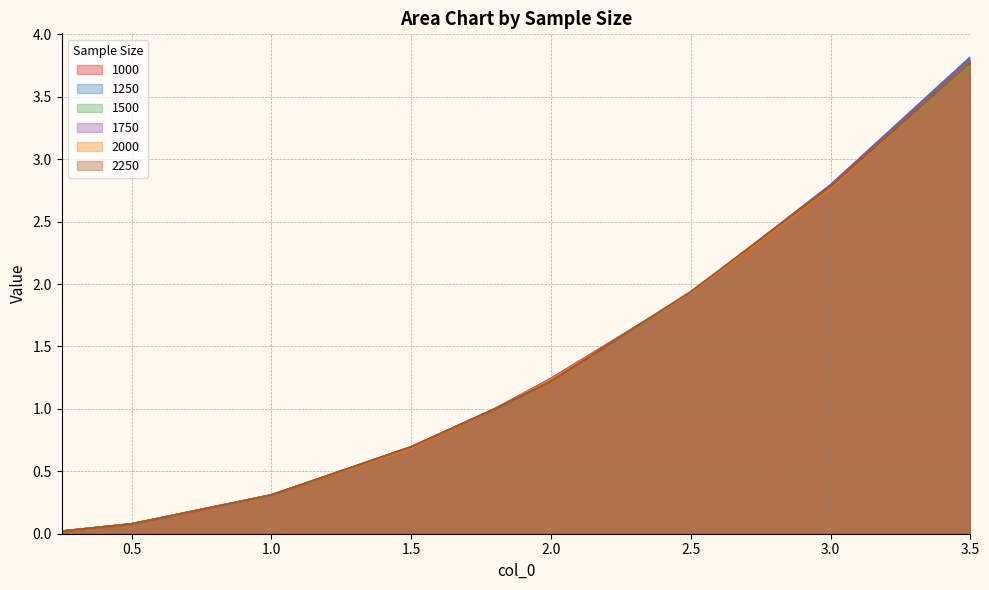

Which category has the highest value in the 1500 series?

3.5